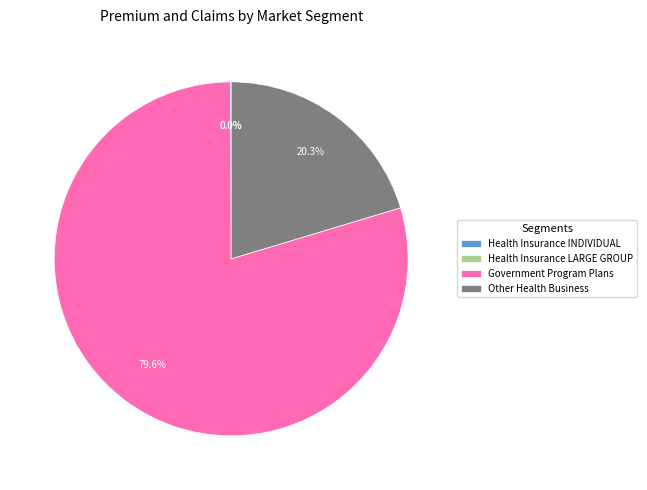

Is there a majority slice in this chart?

Yes